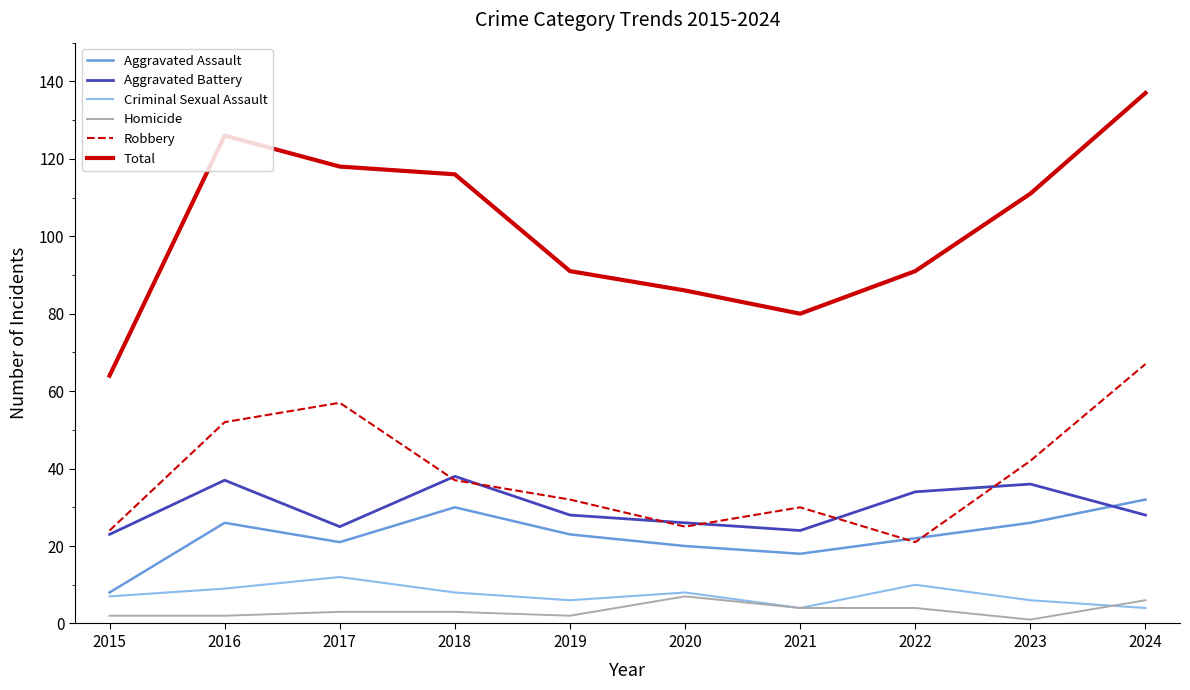

What is the spread (max minus min) of values at 2024?

133